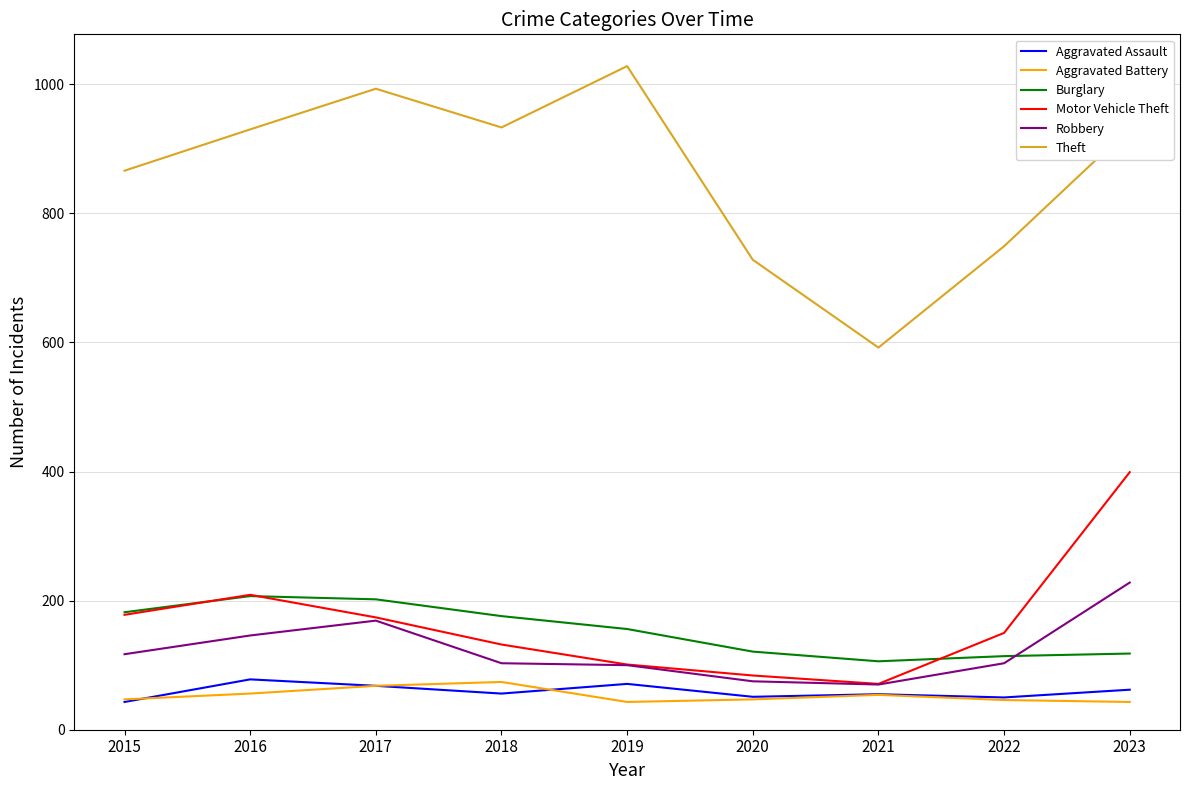

The value of Aggravated Battery at 2017 is 68. True or false?

True